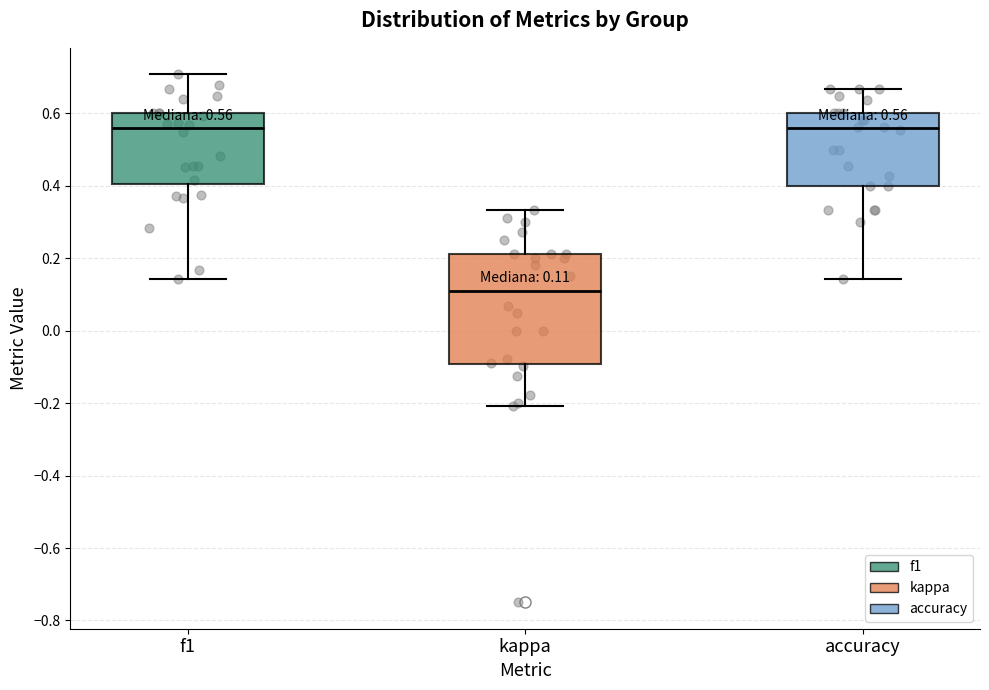

Which box is the tallest, from its lower edge to its upper edge?

kappa